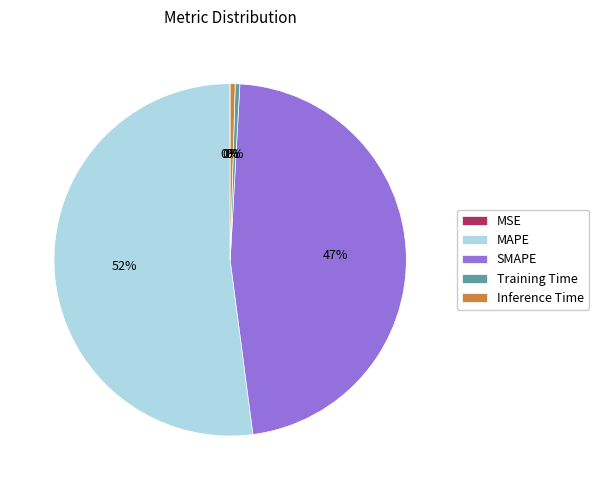

Between Training Time and MAPE, which is larger?

MAPE